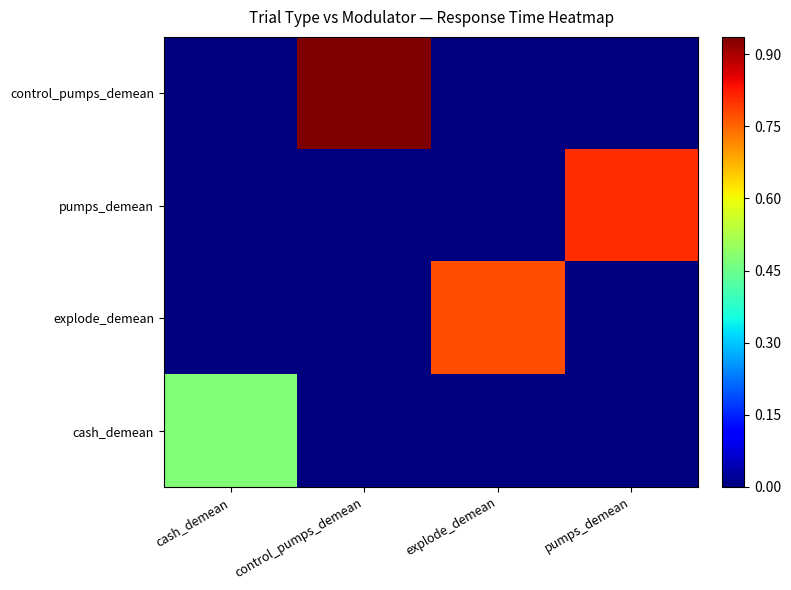

Which series changed the most between control_pumps_demean and explode_demean?

control_pumps_demean